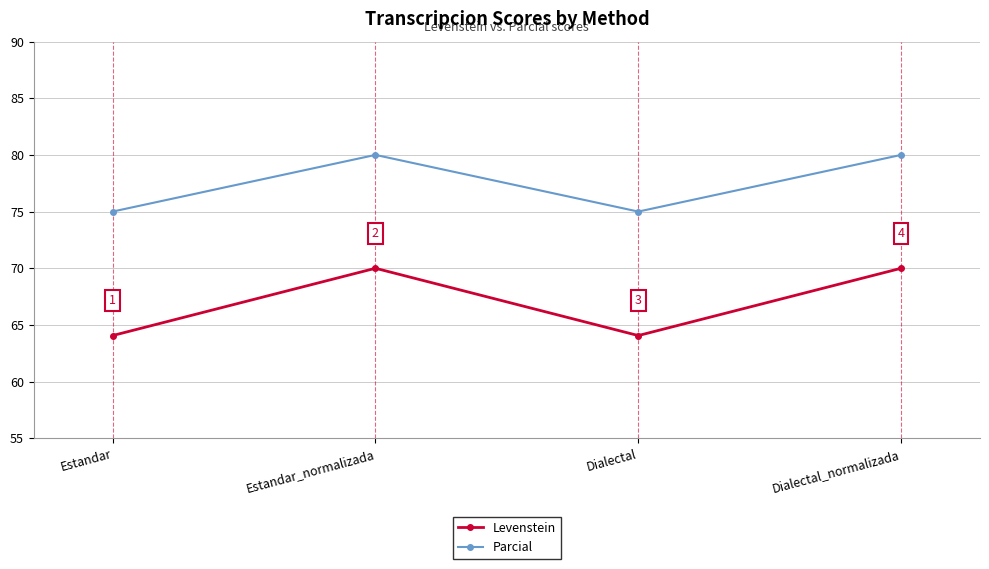

At Estandar, list the series in order from smallest to largest.

Levenstein, Parcial